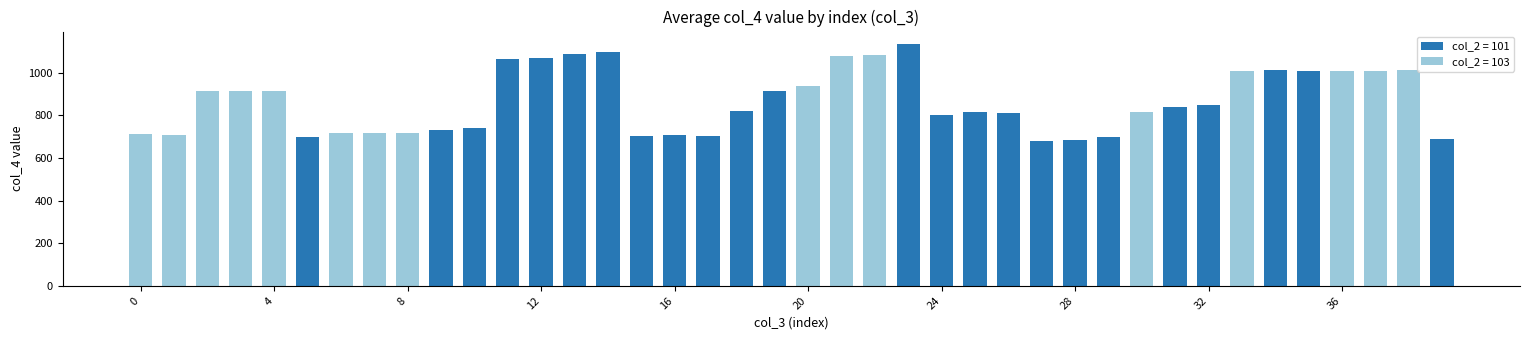

Count the number of categories in the chart.

40